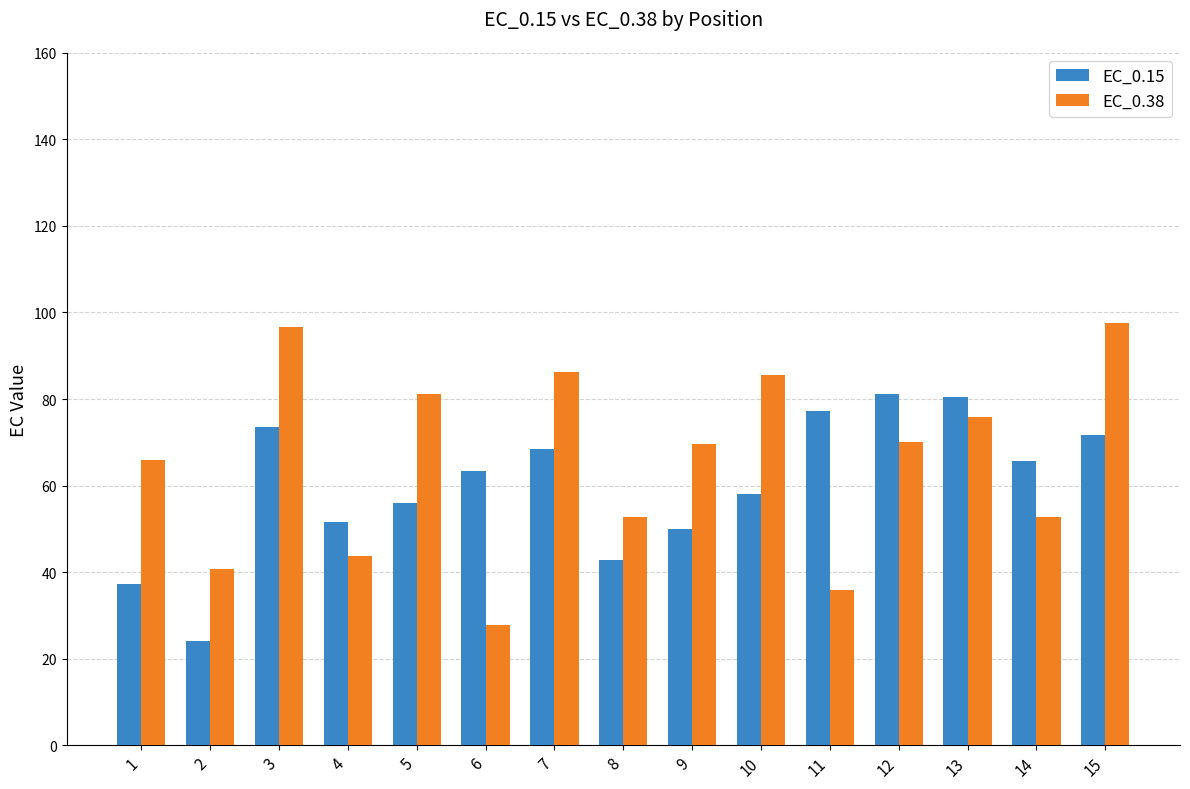

The EC_0.15 series shows 80.5 at 13. True or false?

True